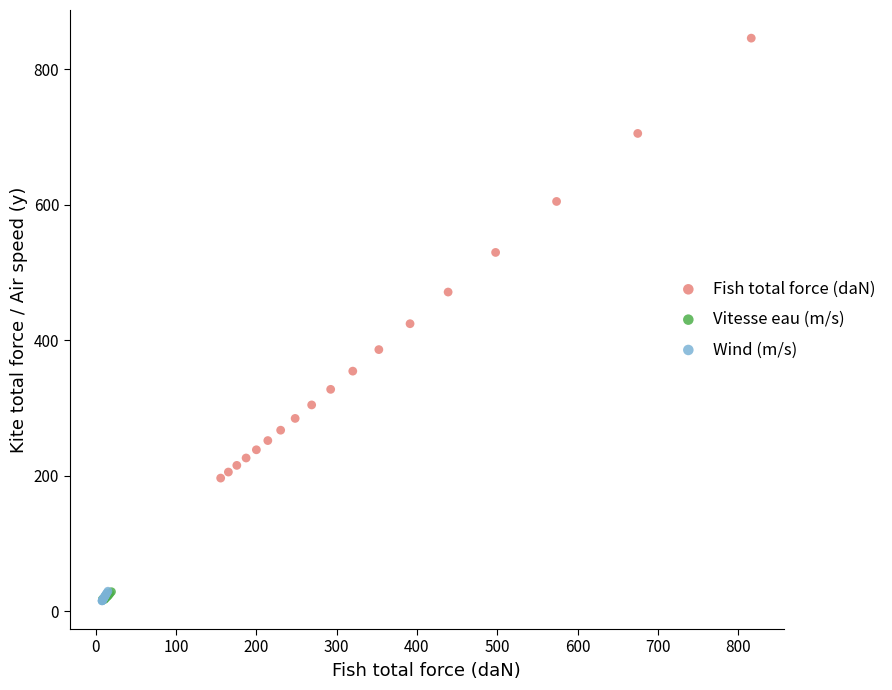

Which series contains the highest Y value?

Fish total force (daN)